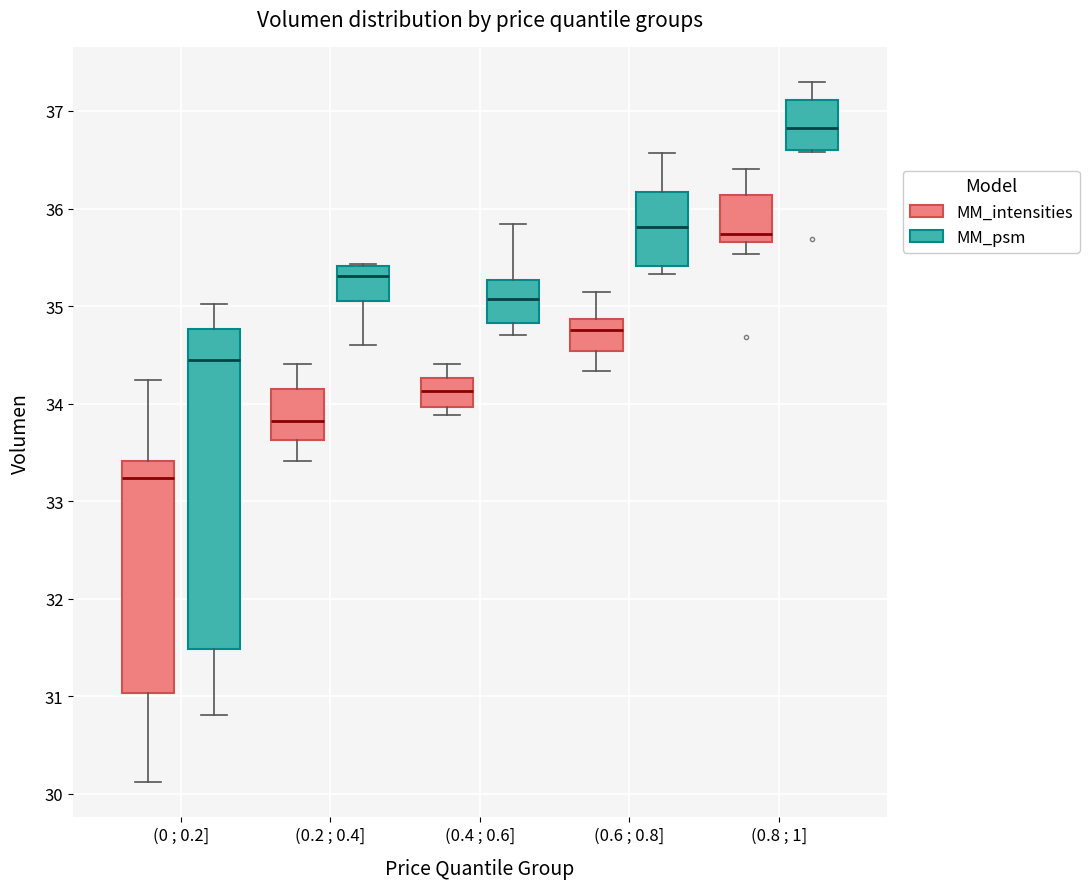

Where is the upper edge of the box for (0.8 ; 1] (MM_psm) on the y-axis? The values are not printed on the chart, so give them approximately, as read against the axis.

37.1